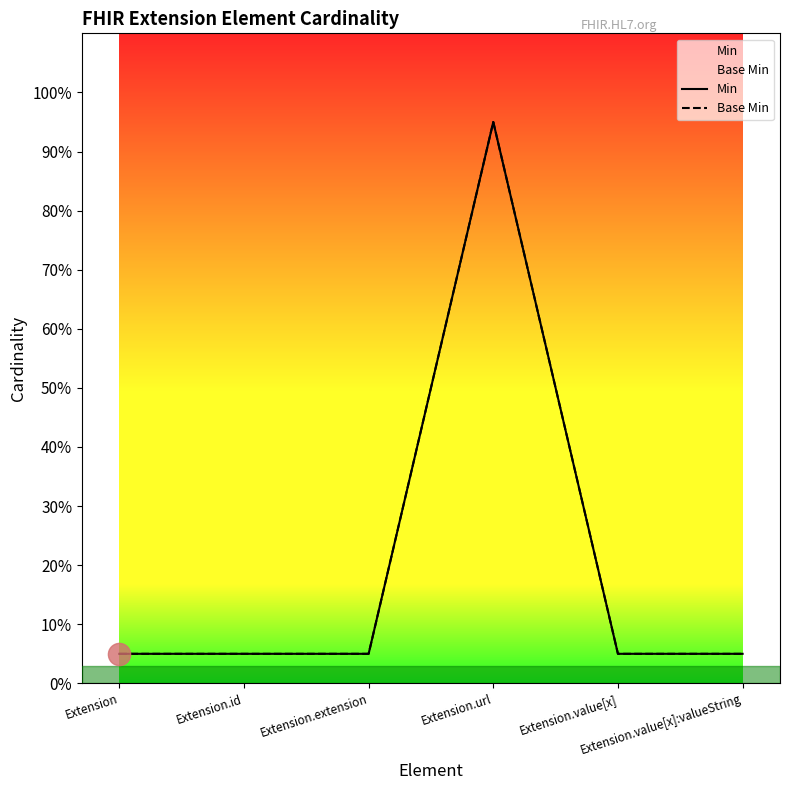

What is the average value of the Base Min series?

0.2